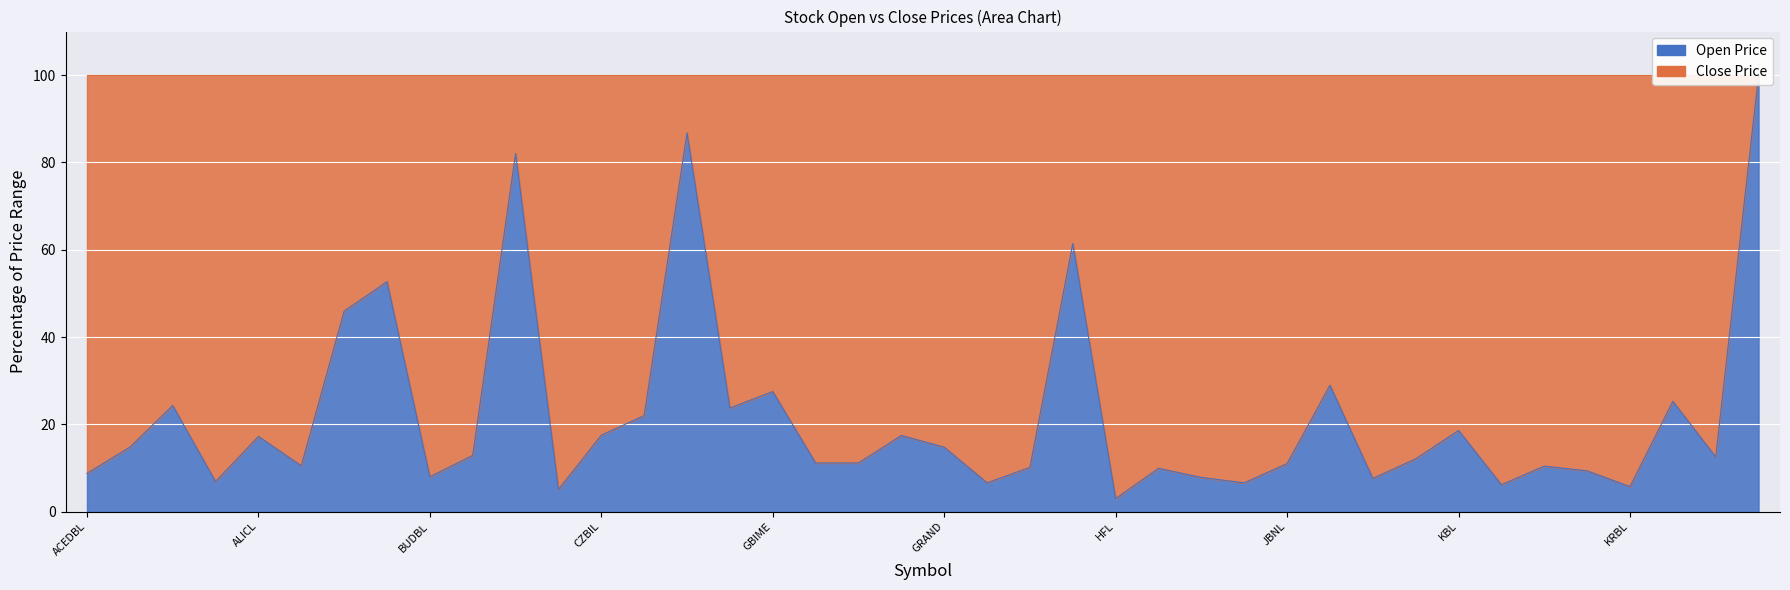

What value does the data have at HBL?

61.4